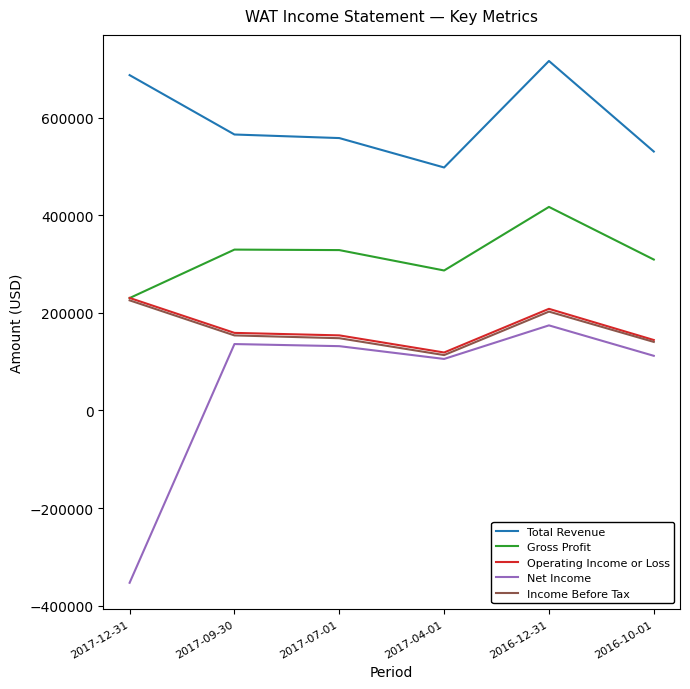

The value of Net Income at 2017-09-30 is 136100. True or false?

True